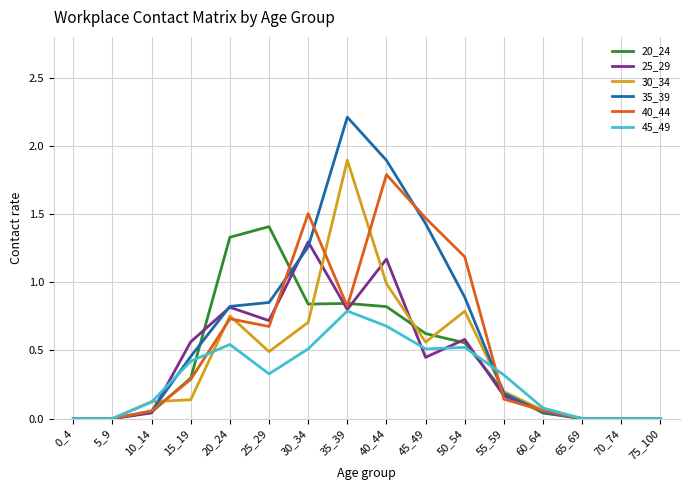

Between 20_24 and 55_59, which series saw the biggest shift?

20_24